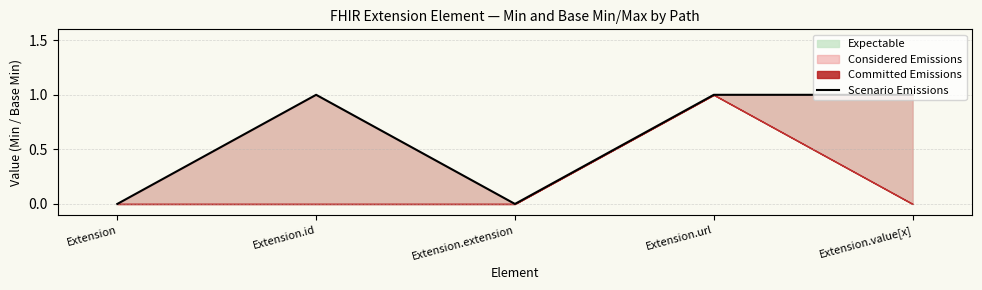

What is the maximum value shown in the chart?

1